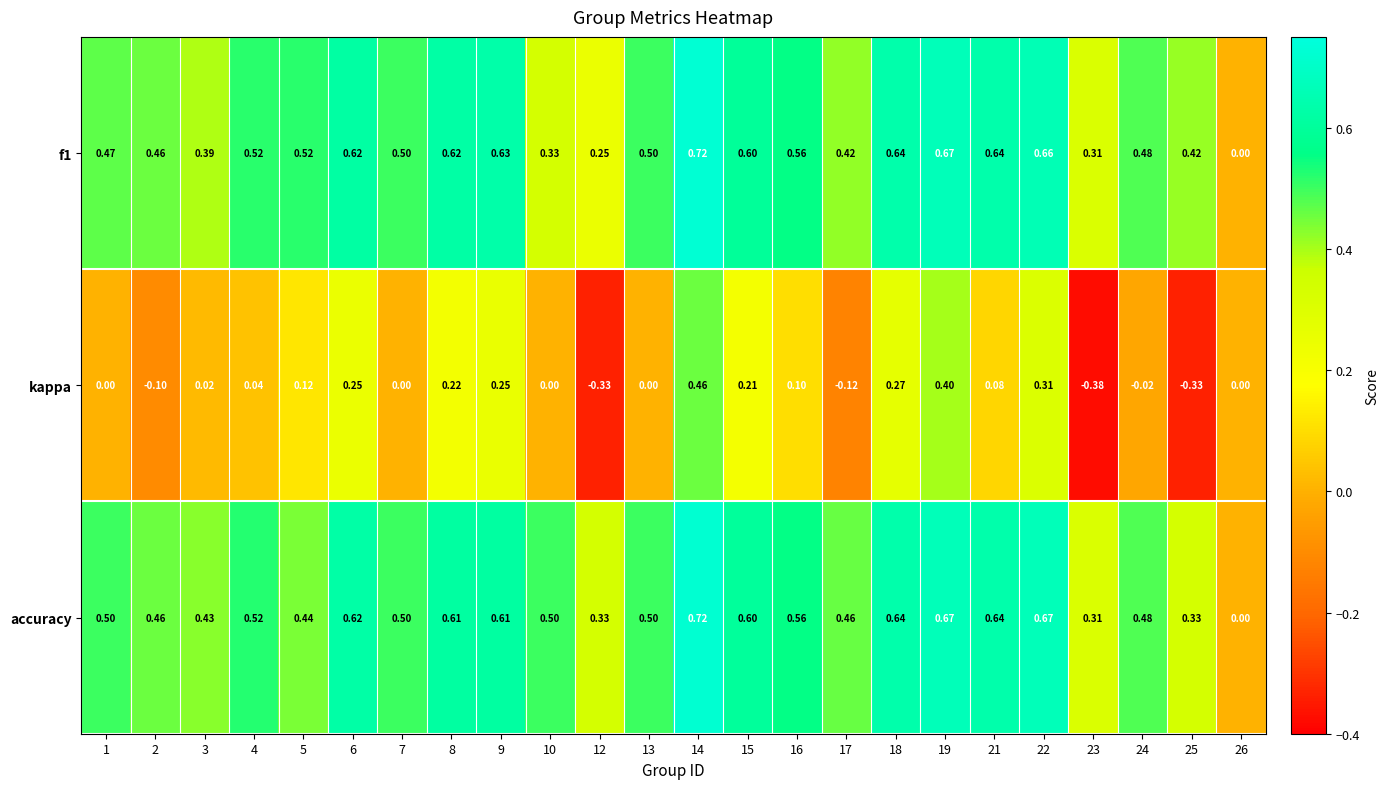

Which series has the largest total across all categories?

accuracy